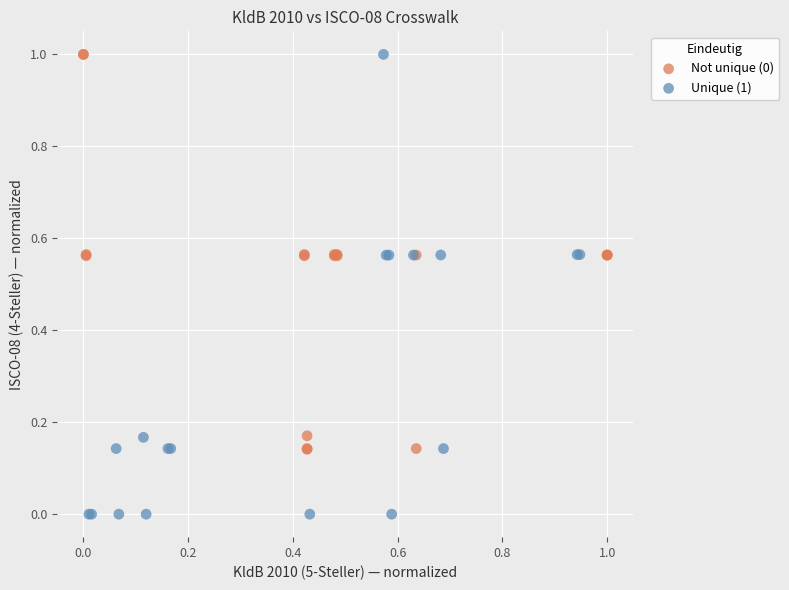

Which series reaches the minimum Y coordinate?

Unique (1)